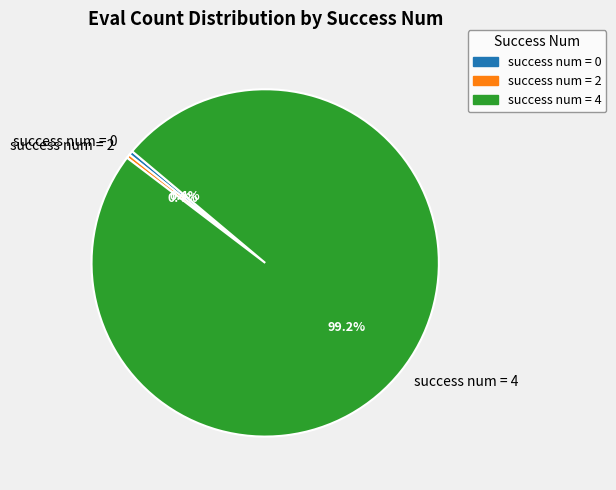

Is there a majority slice in this chart?

Yes